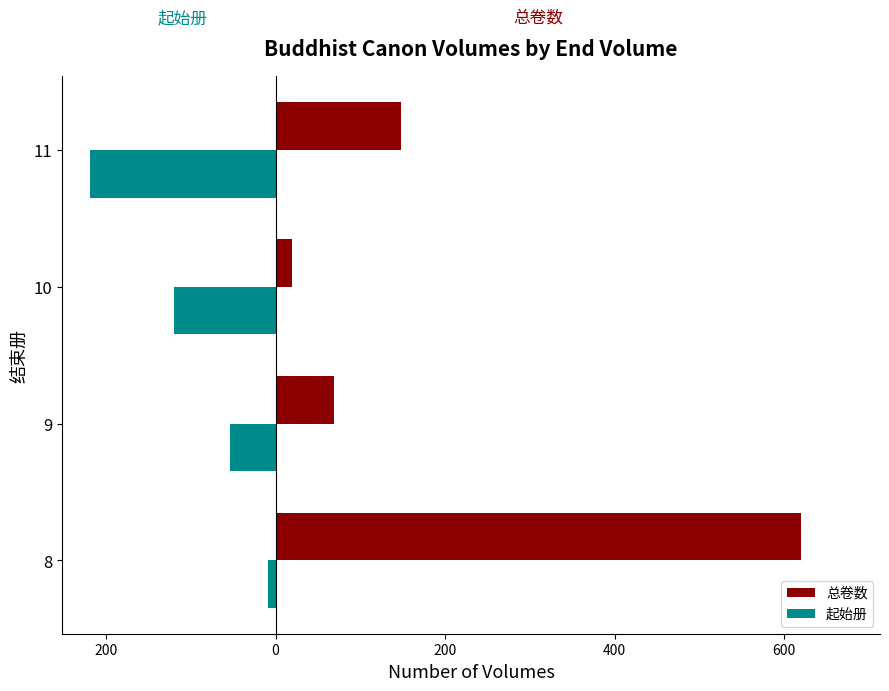

What are all the series names shown in the legend?

总卷数, 起始册